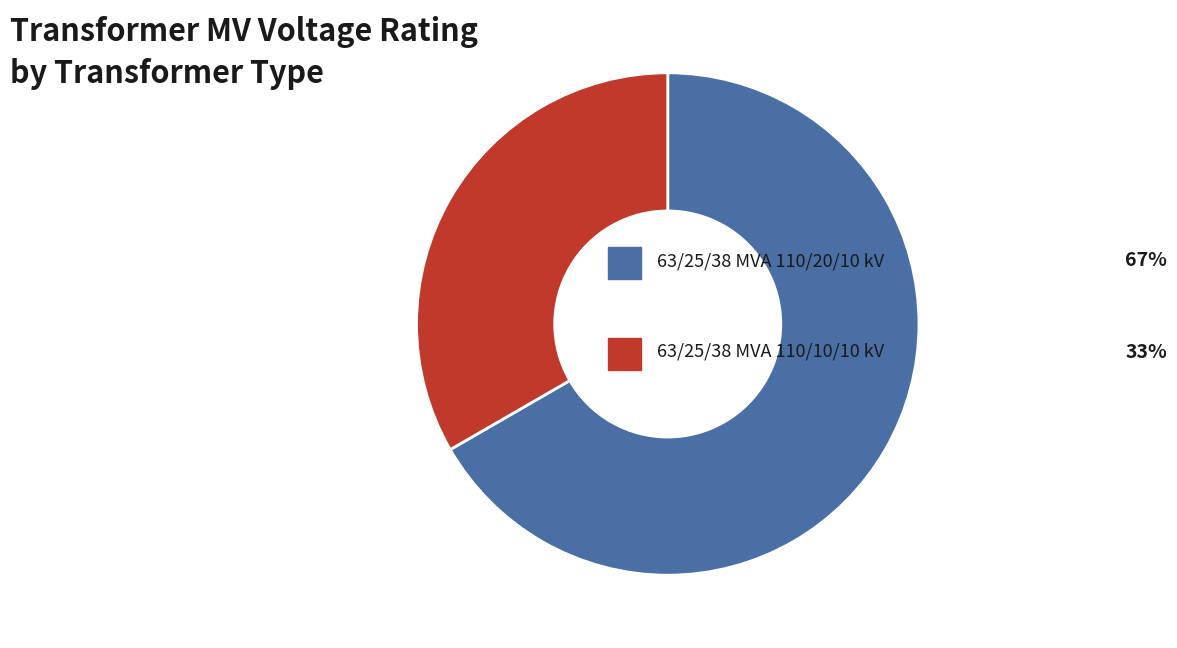

Is there any slice that represents more than half of the pie?

Yes